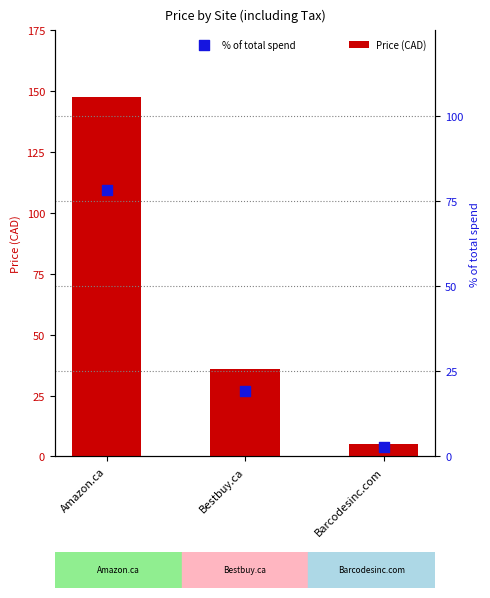

Which series contains the highest Y value?

Price (CAD)